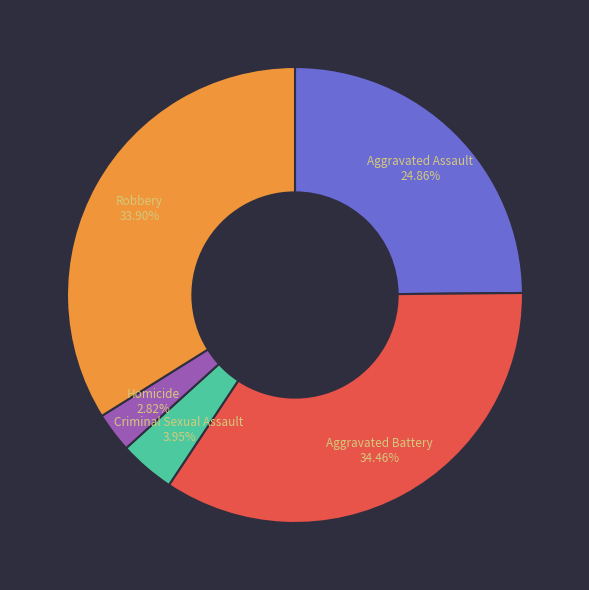

Is there a majority slice in this chart?

No